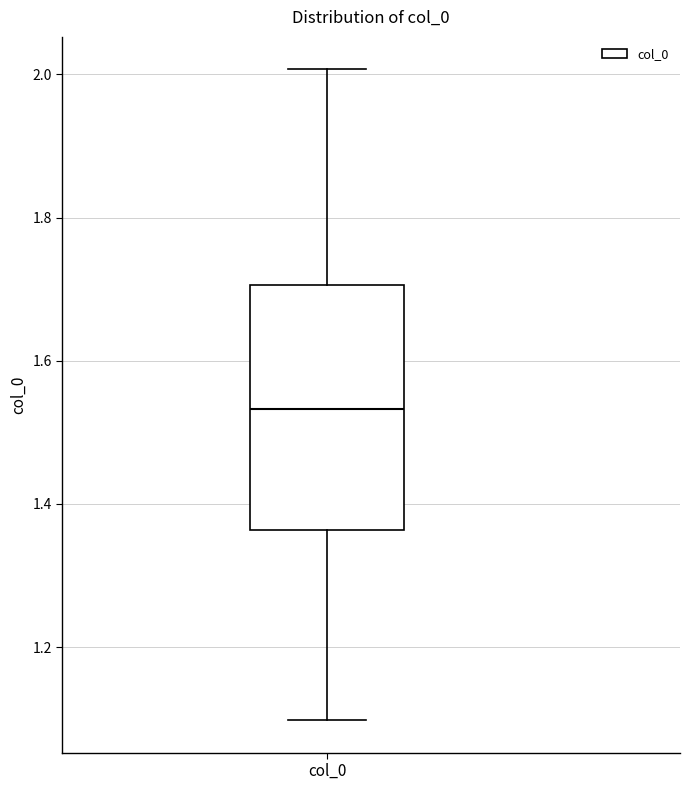

Transcribe this box plot: give where the median line is, the range the box spans, and where the two whiskers end, as read against the y-axis. The values are not printed on the chart, so give them approximately, as read against the axis.

median 1.54, box 1.36 to 1.70, whiskers 1.10 to 2.00